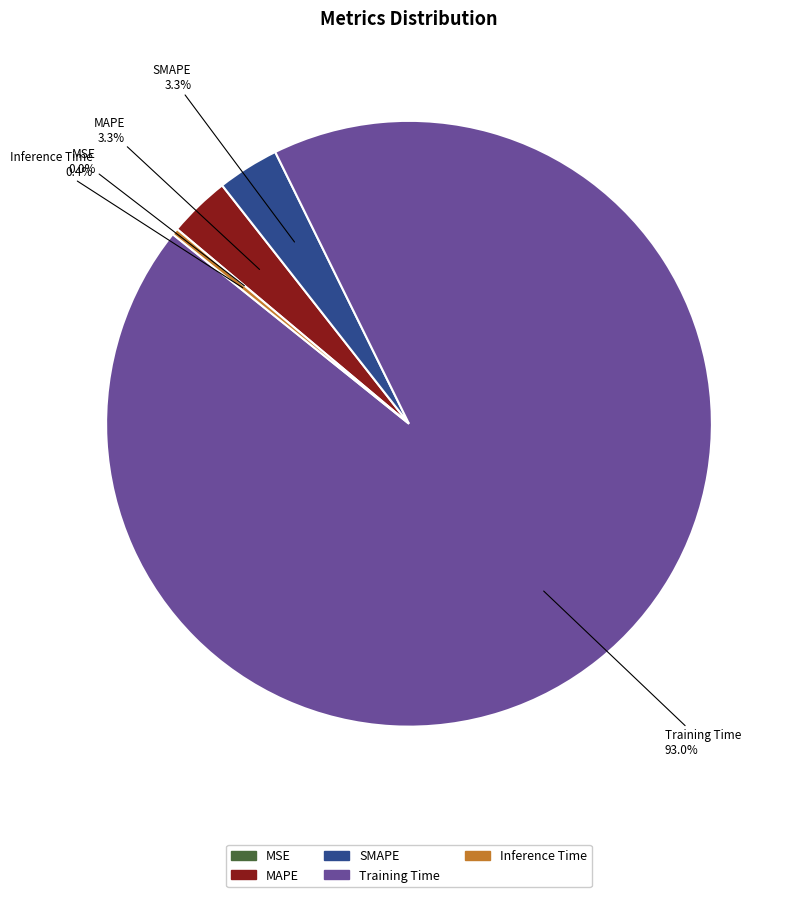

To the nearest percent, what is the combined percentage of MAPE and Training Time?

96%